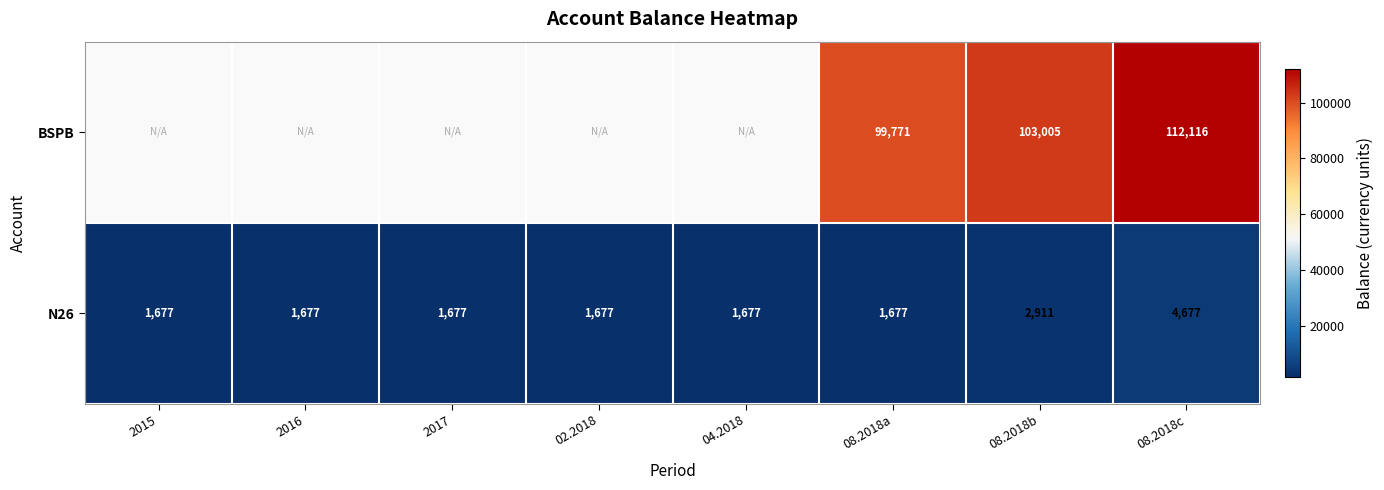

Which category has the highest value in the N26 series?

08.2018c